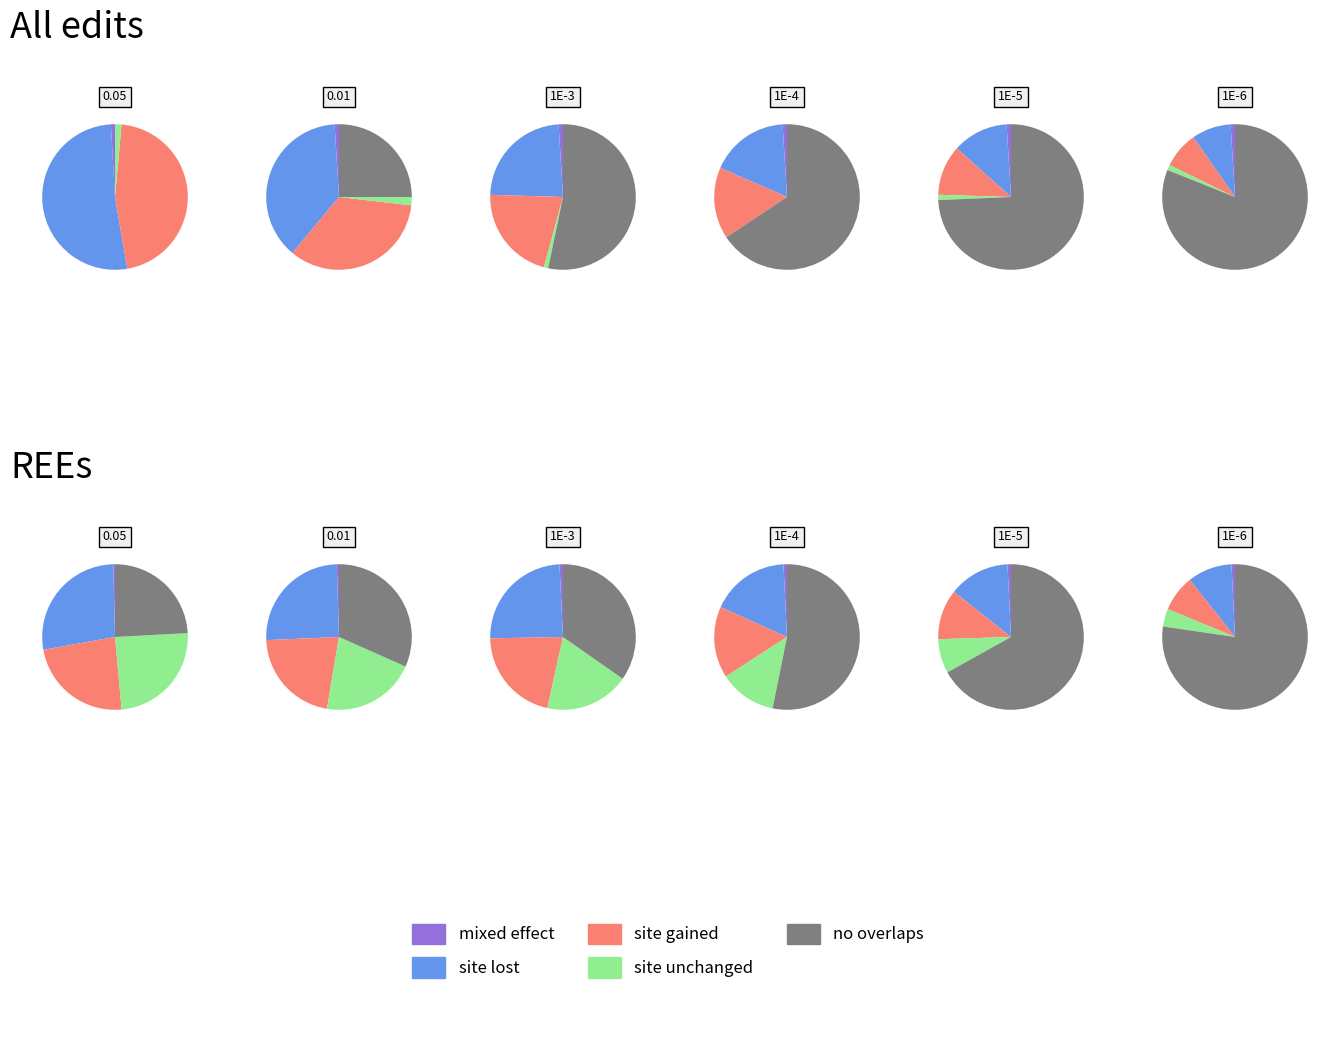

Is the sum of 0.05 and 1E-6 greater than half?

No